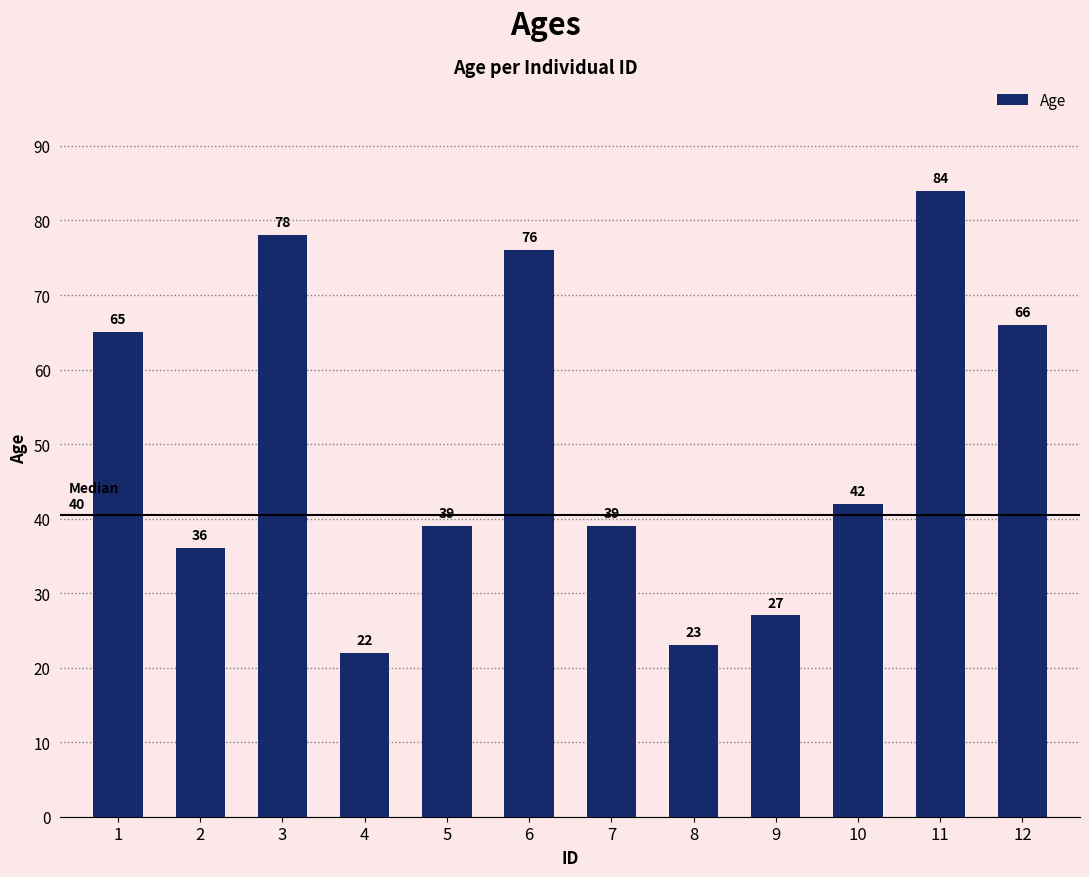

The chart shows a value of 6 at 8. True or false?

False